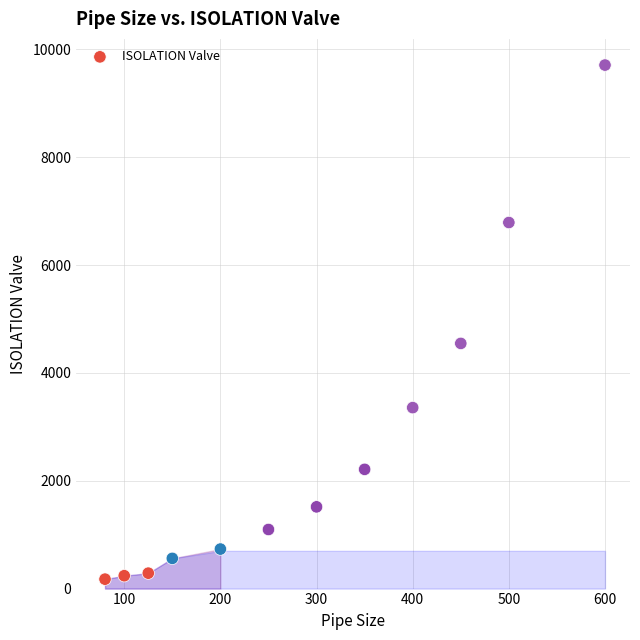

What is the range of X values (max minus min)?

520.0